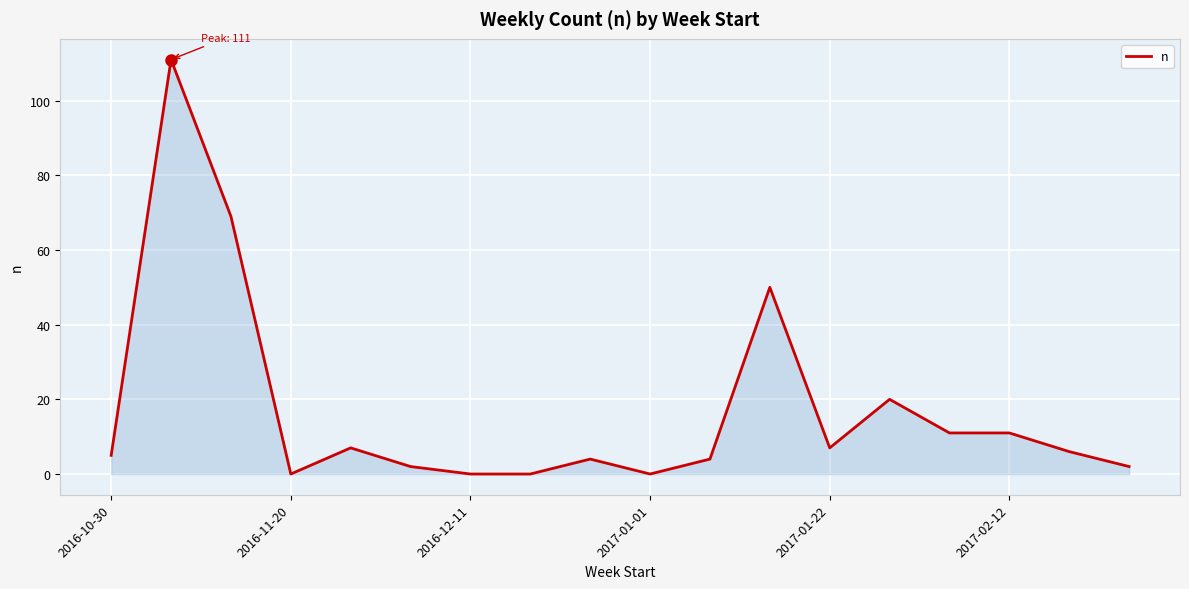

What is the greatest value displayed?

111